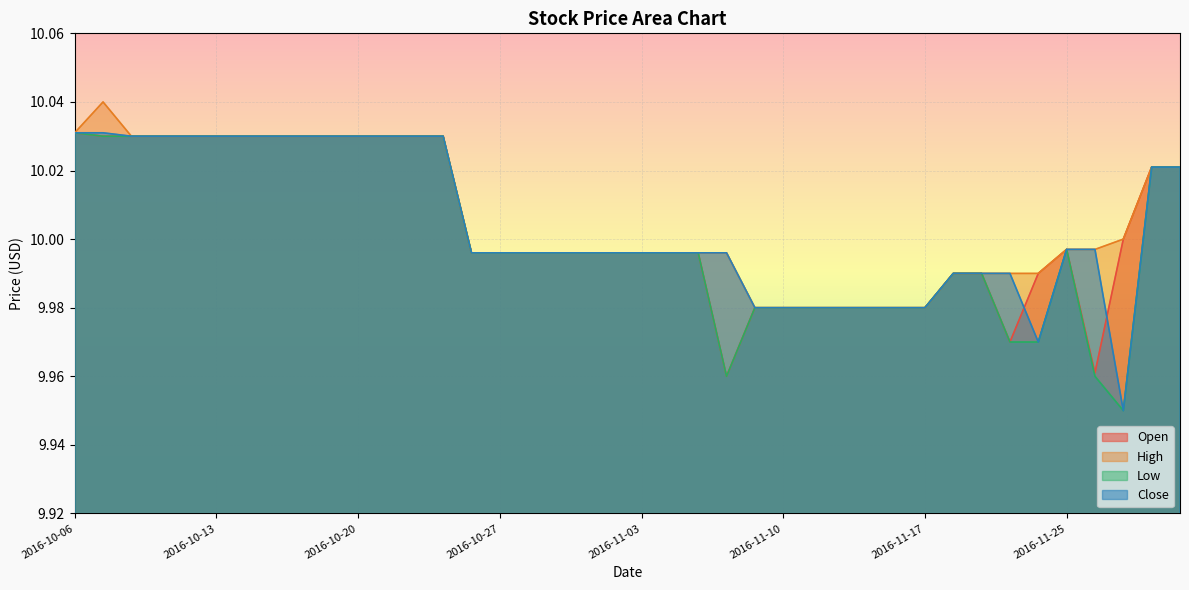

Which has a higher value, 2016-11-08 or 2016-10-27?

2016-10-27